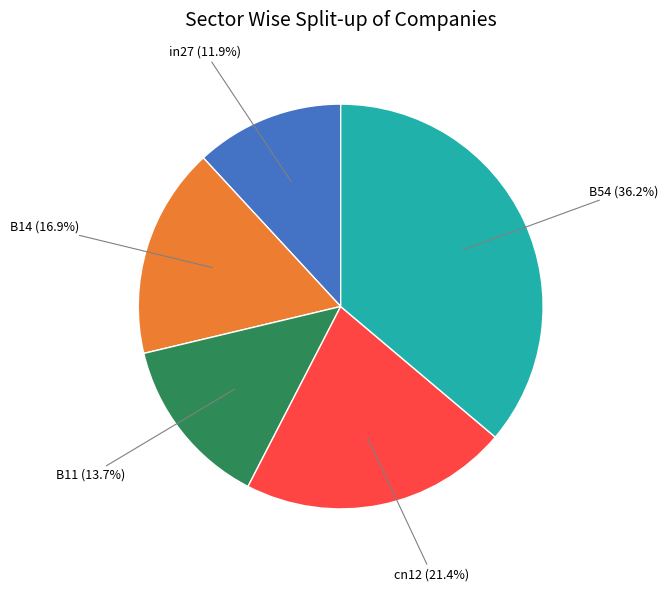

Is there a majority slice in this chart?

No